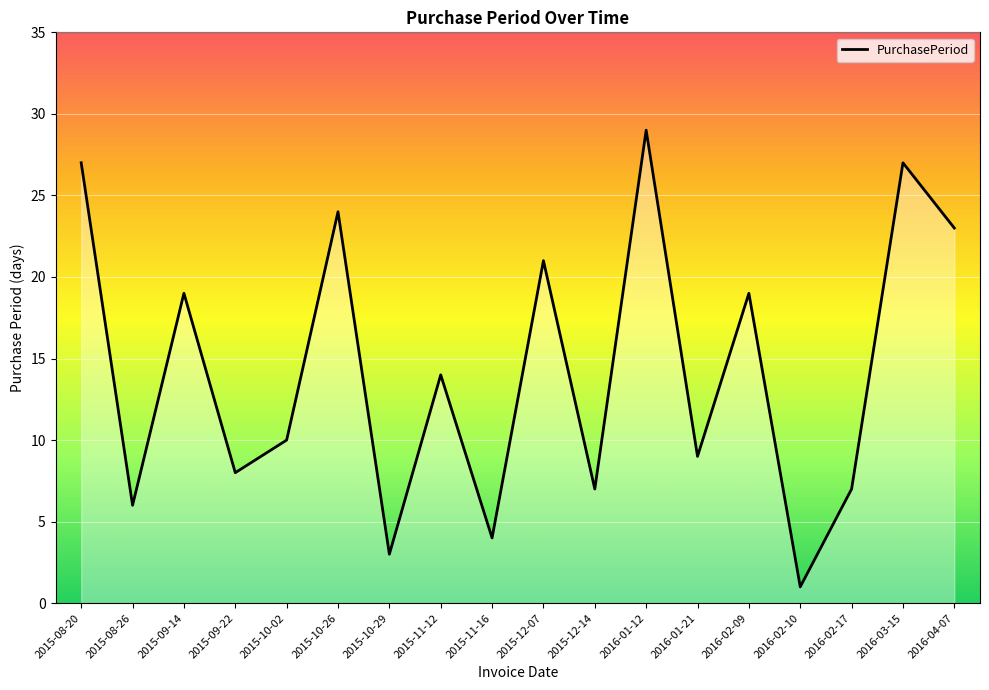

Where is the first local minimum?

2015-08-26